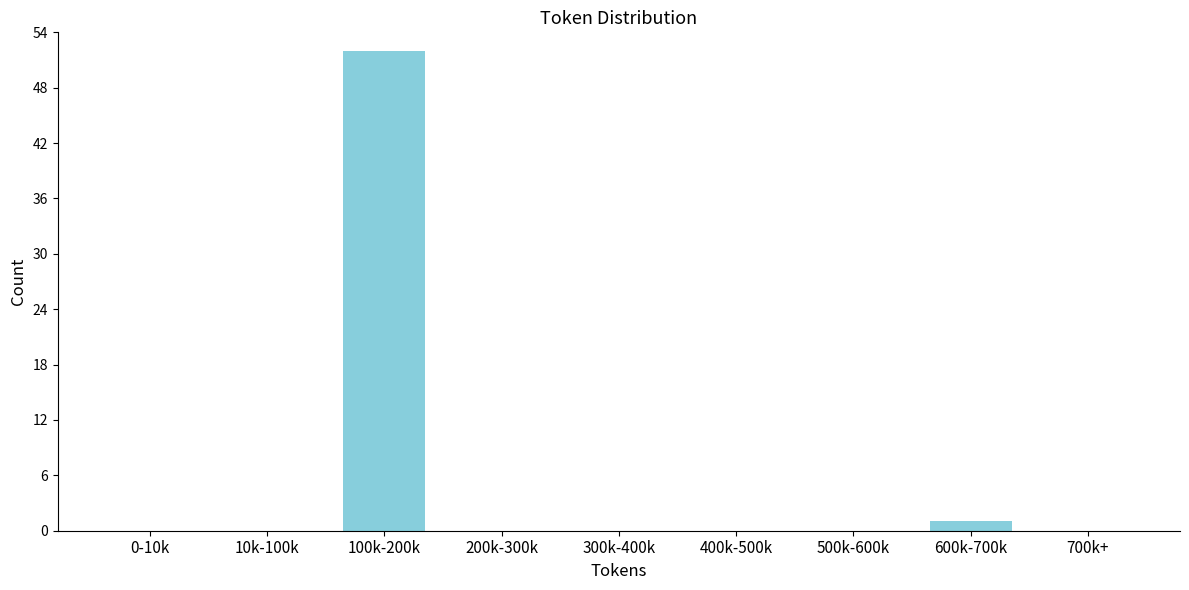

Reading left to right, what are all the values shown in this chart?

0-10k=0	10k-100k=0	100k-200k=52	200k-300k=0	300k-400k=0	400k-500k=0	500k-600k=0	600k-700k=1	700k+=0